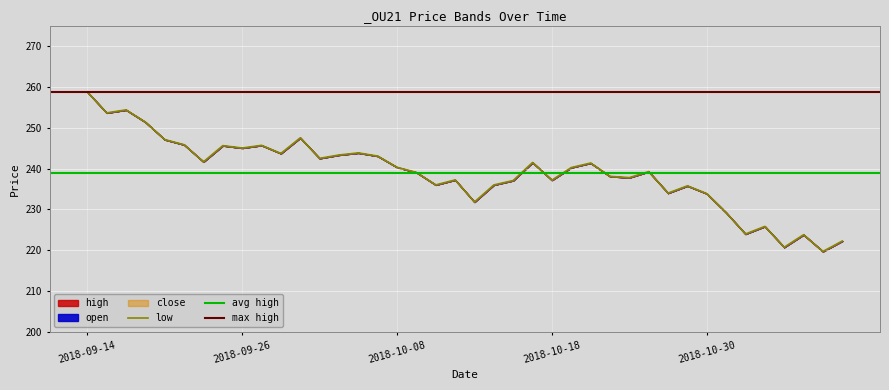

At which category does close reach its first local peak?

2018-09-18